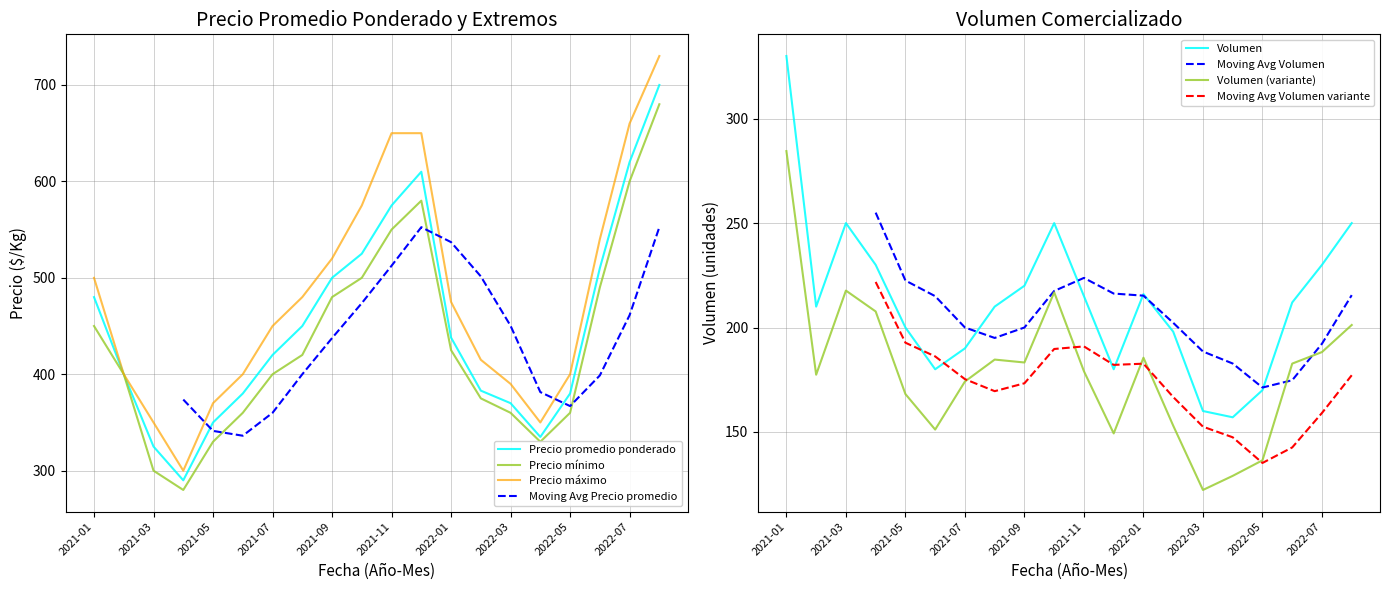

How many interior local valleys does the Volumen series have?

4